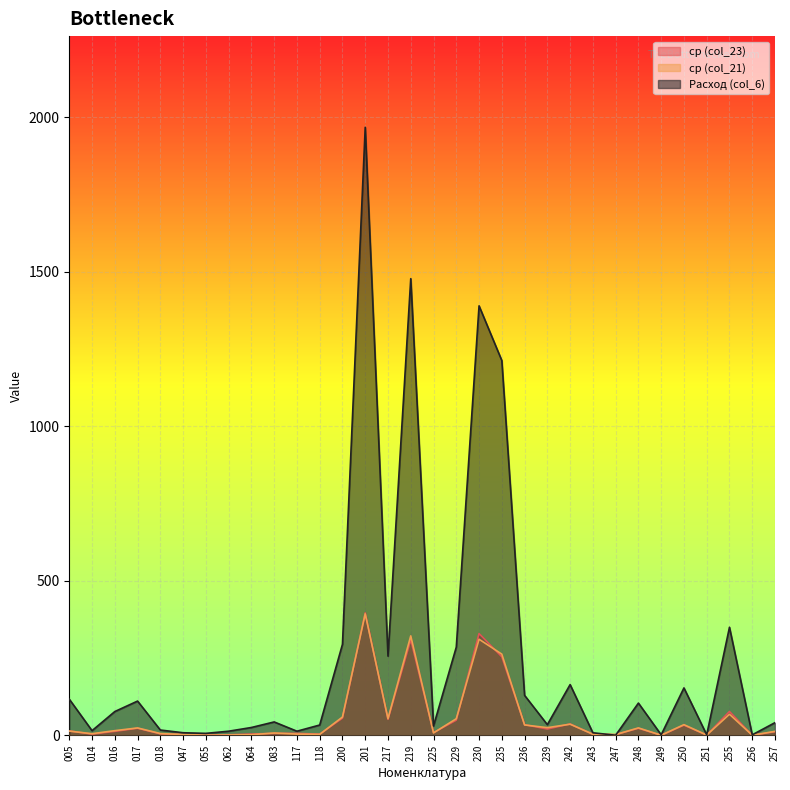

How many intersections are there between ср (col_21) and Расход (col_6)?

2